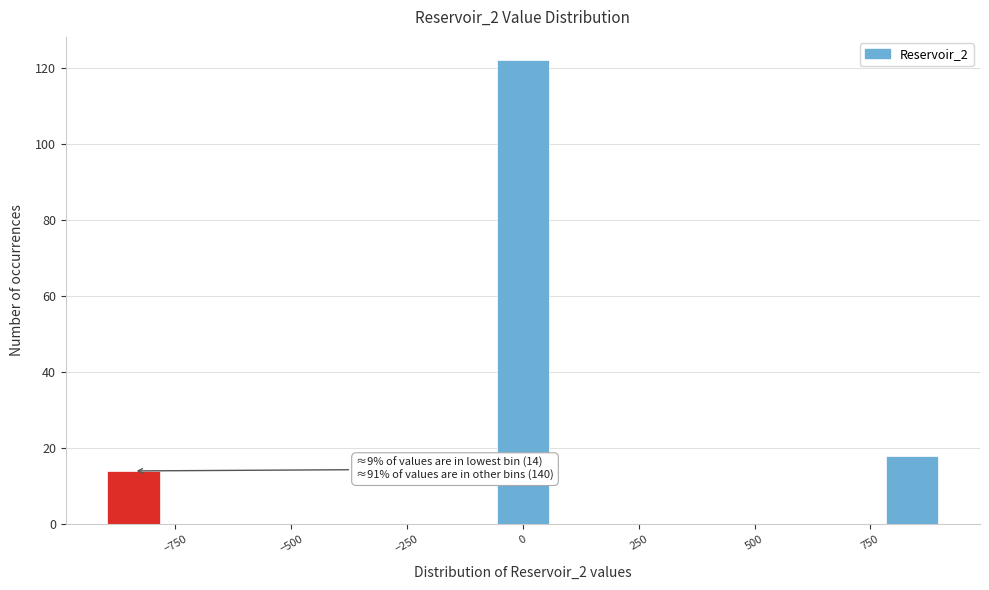

Around what value on the x-axis is the tallest bar? Give the approximate position of its centre, as read against the axis.

0